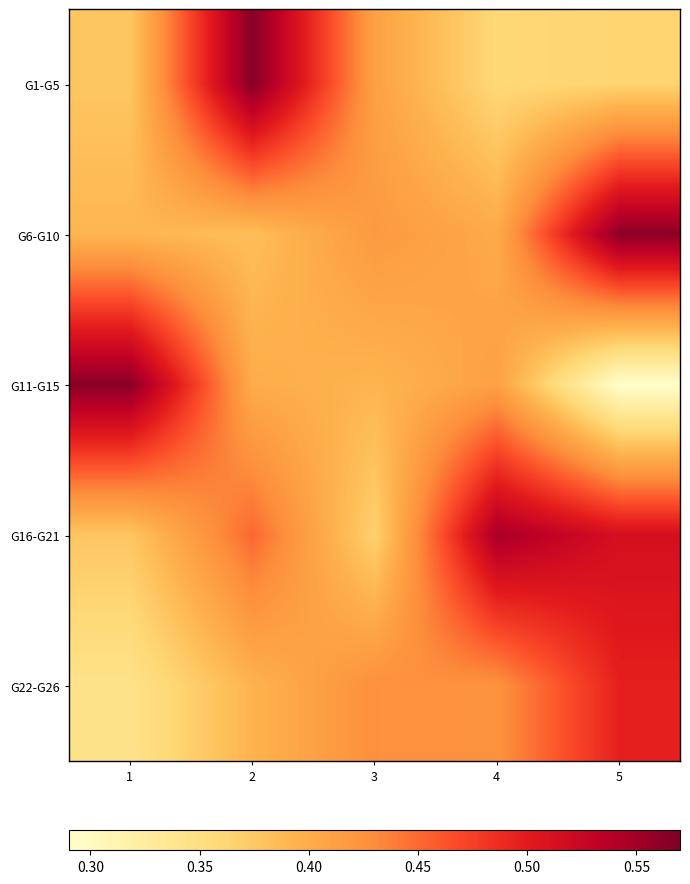

Reading left to right, transcribe all the data shown in this chart.

G1-G5: 1=0.4	2=0.6	3=0.4	4=0.4	5=0.4
G6-G10: 1=0.4	2=0.4	3=0.4	4=0.4	5=0.6
G11-G15: 1=0.6	2=0.4	3=0.4	4=0.4	5=0.3
G16-G21: 1=0.4	2=0.5	3=0.4	4=0.5	5=0.5
G22-G26: 1=0.3	2=0.4	3=0.4	4=0.4	5=0.5